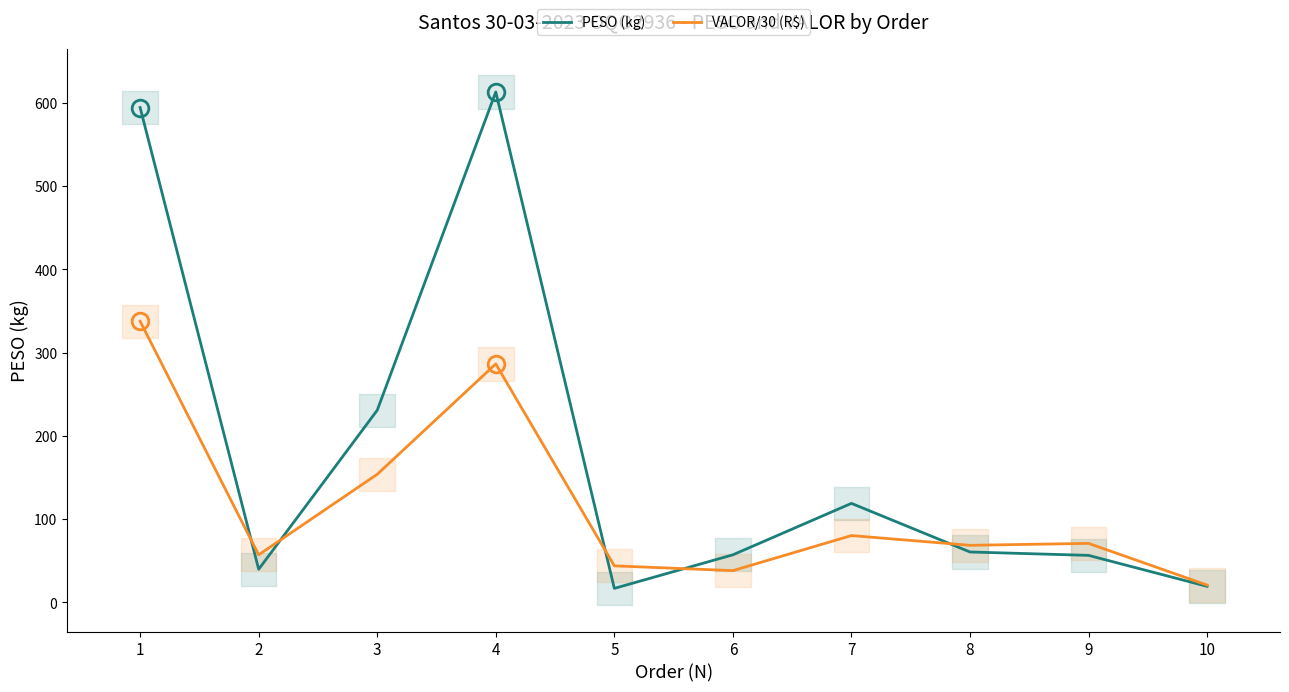

Which series changed the most between 1 and 5?

PESO (kg)